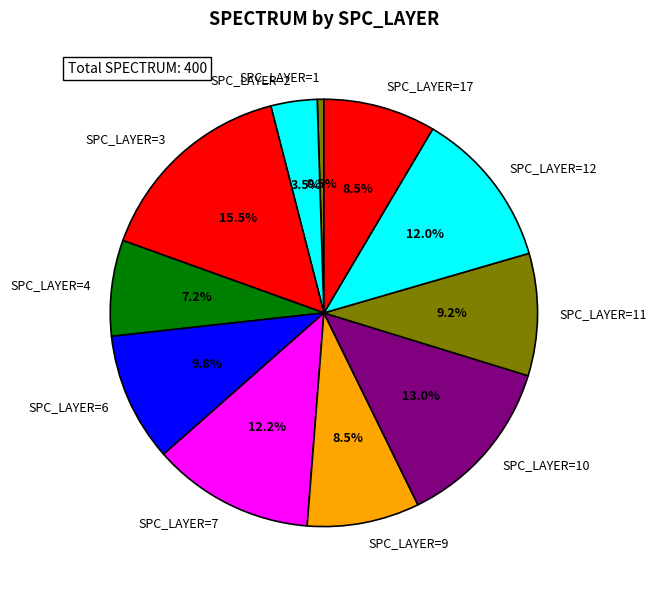

What percentage is NOT represented by SPC_LAYER=2?

96.5%